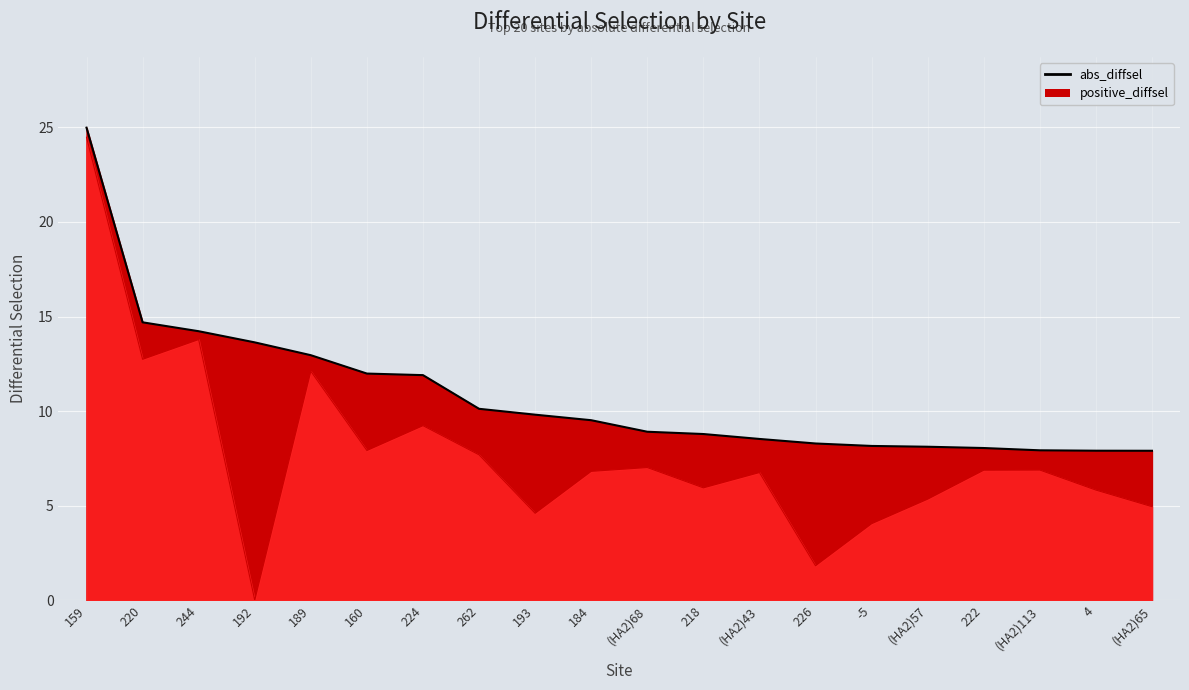

Count the number of data series in this chart.

2